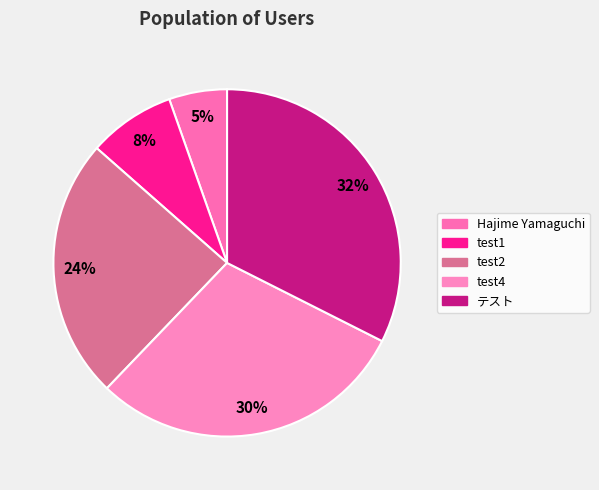

Which category has the biggest portion of the pie?

テスト